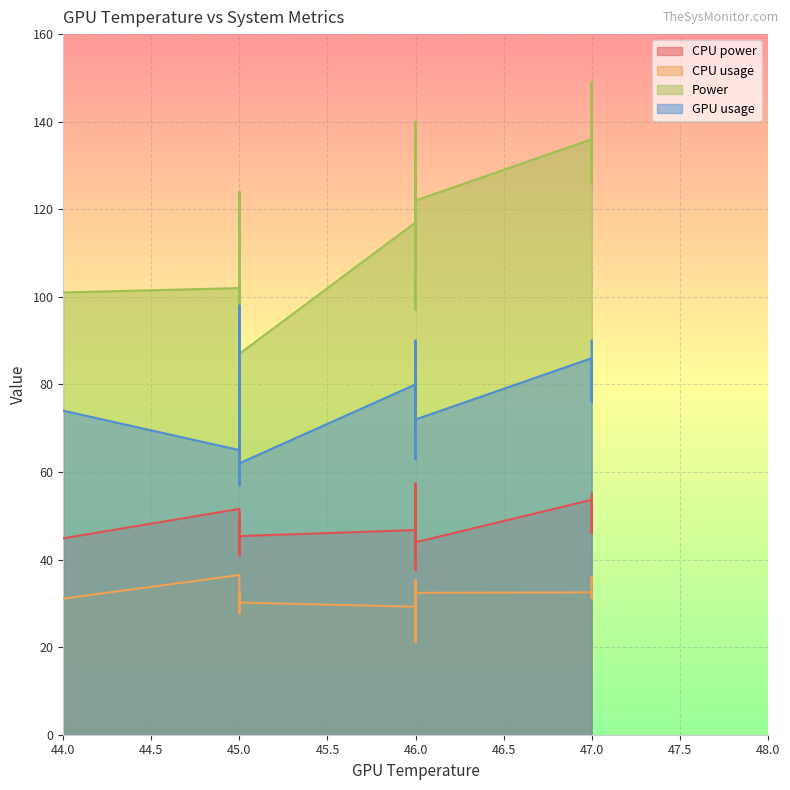

True or false: Power and CPU power intersect in this chart.

False